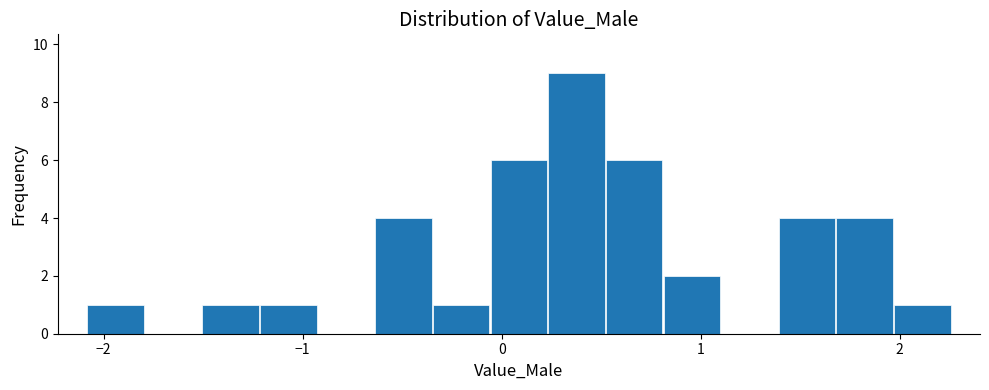

Read against the x-axis, roughly where is the centre of the tallest bar?

0.4